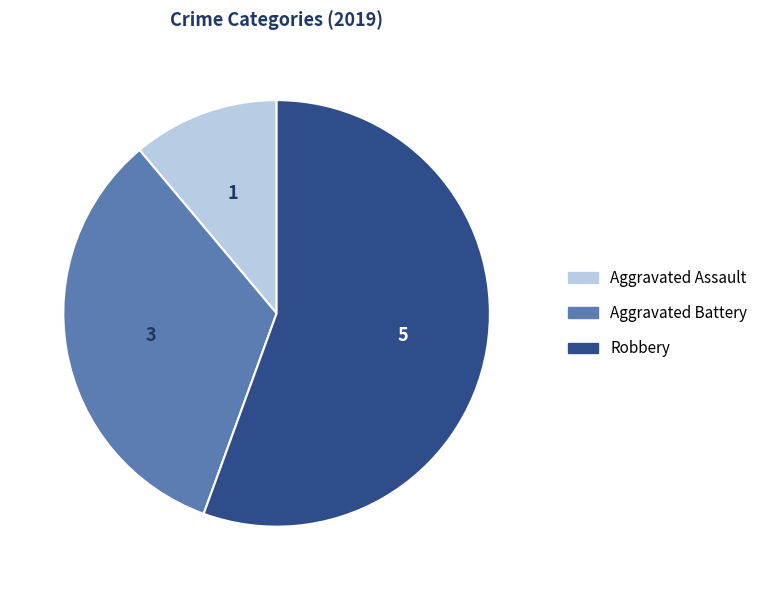

Approximately how many times larger is the value at Aggravated Battery compared to Robbery?

0.6